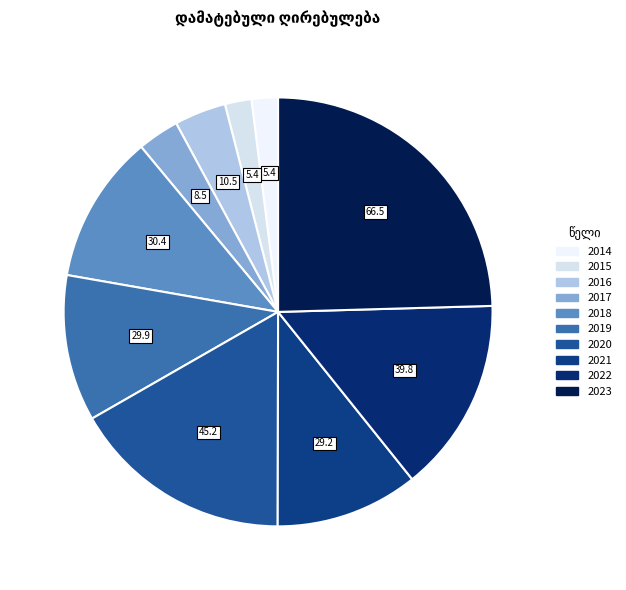

What is the change in value from 2017 to 2020?

+36.7